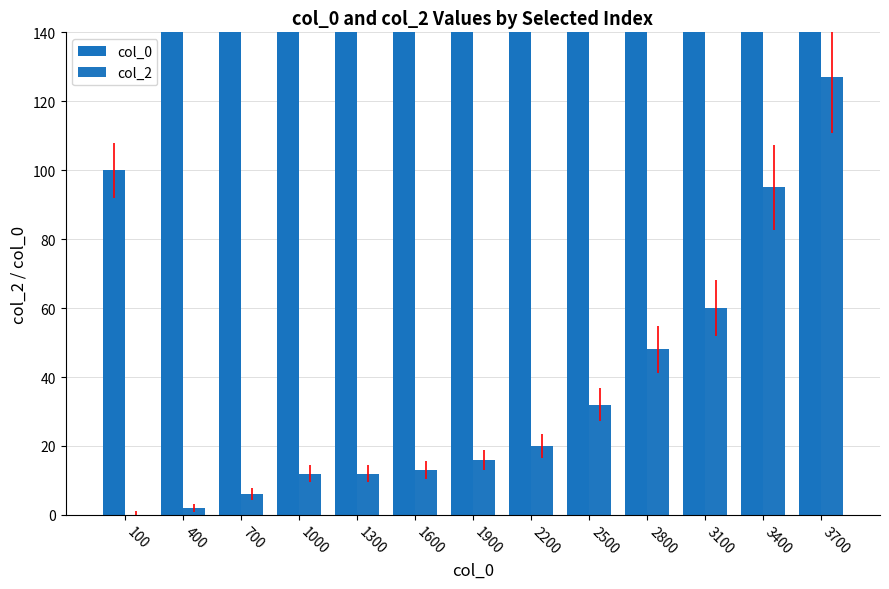

At which label does col_2 first exceed 16?

2200